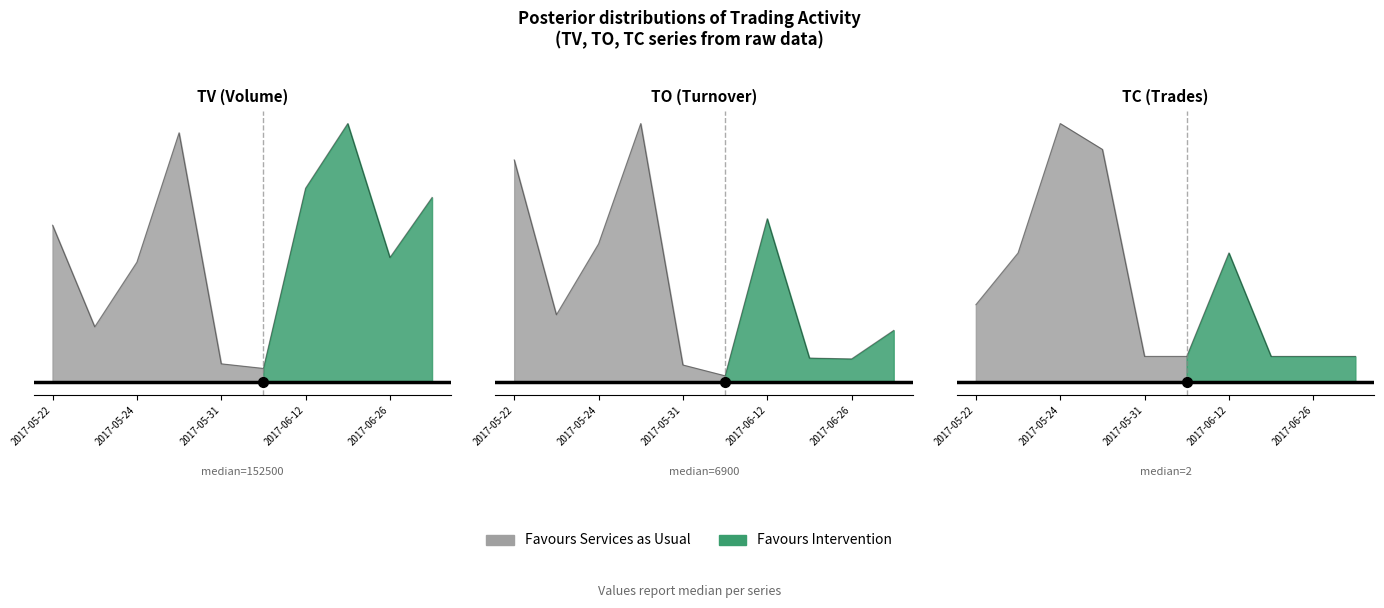

What is the average value of the TO series?

11255